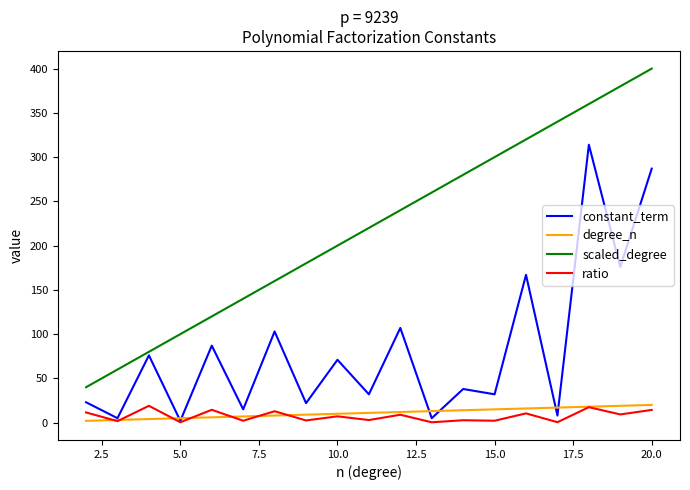

What is the highest value of the ratio series?

19.0